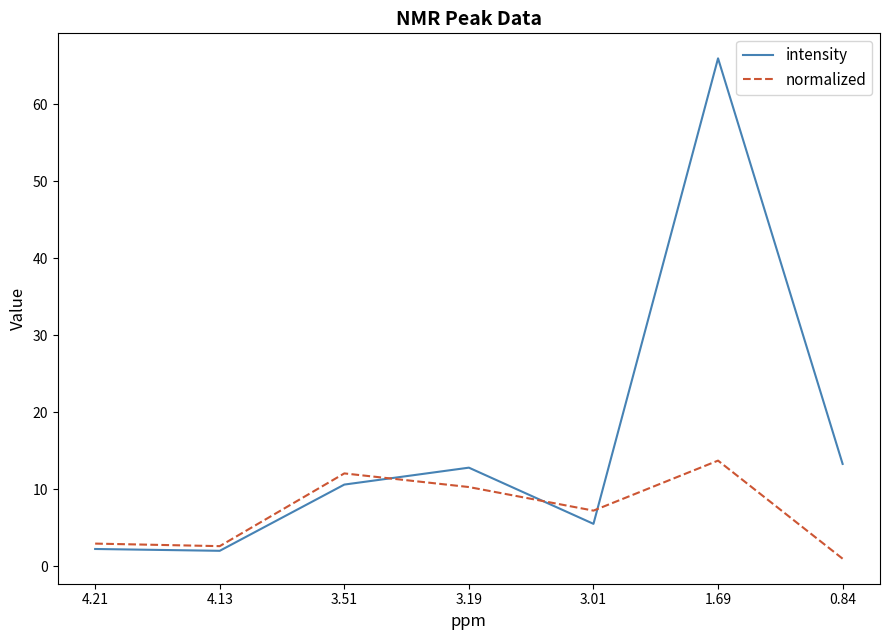

True or false: normalized and intensity cross at least once.

True